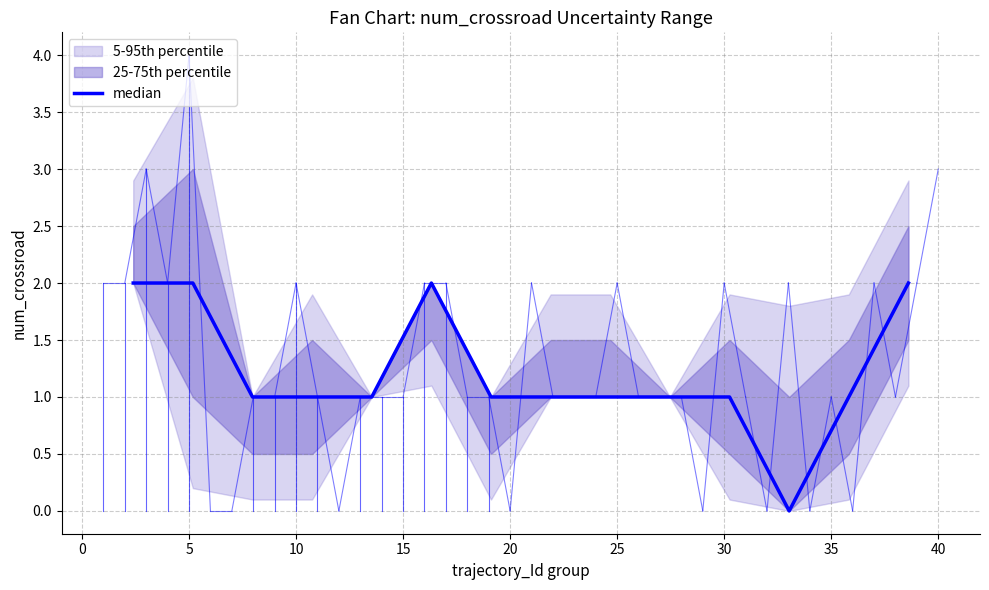

What is the label of the 10th point from the right?

15